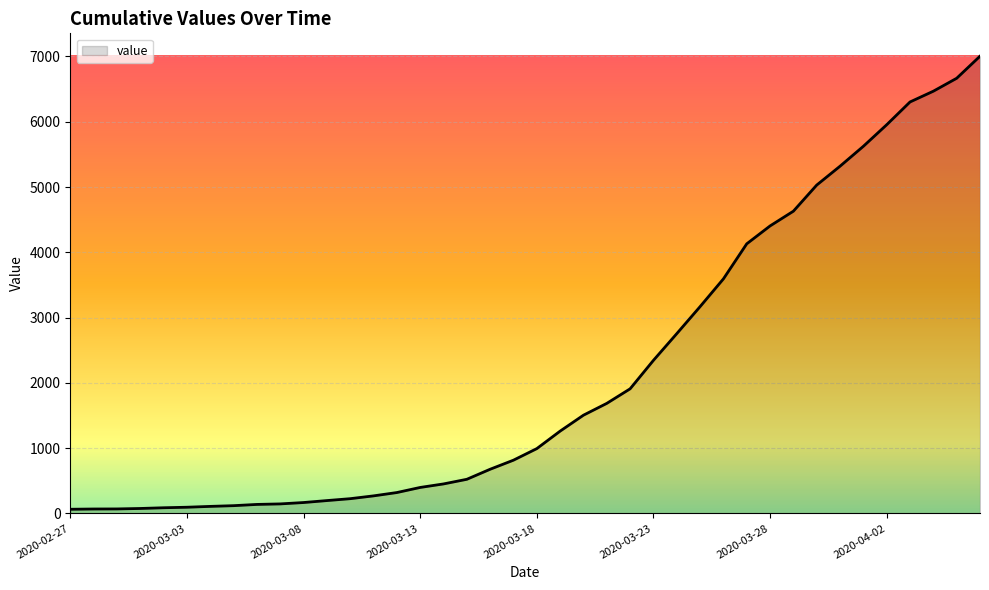

What is the difference between the maximum and minimum values?

6940